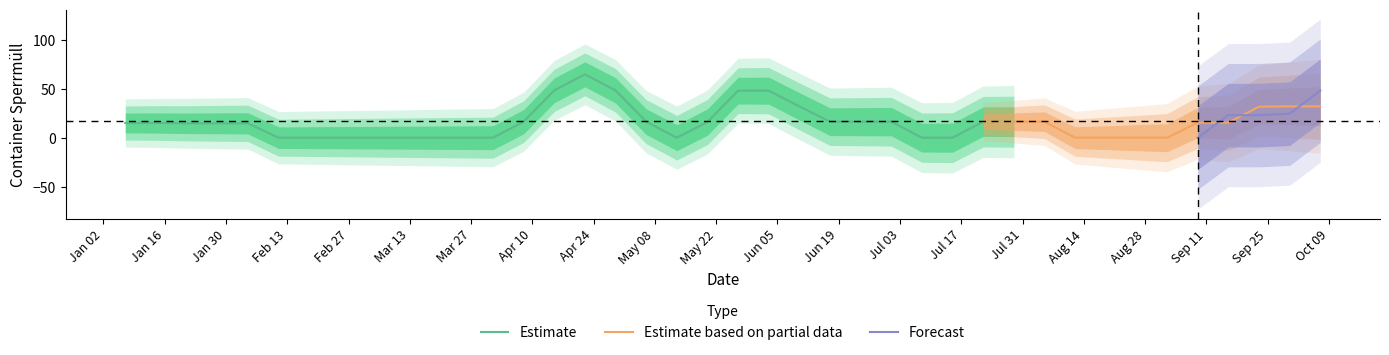

Which has a higher value, 2018-05-06 or 2018-08-19?

2018-05-06